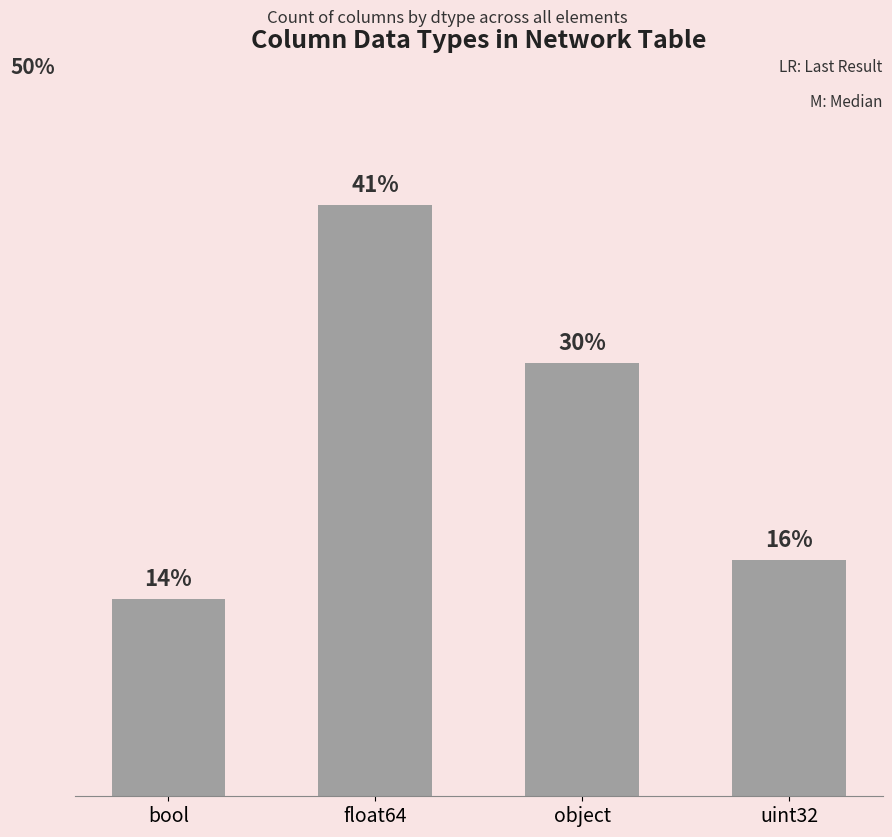

Are the bars horizontal?

No